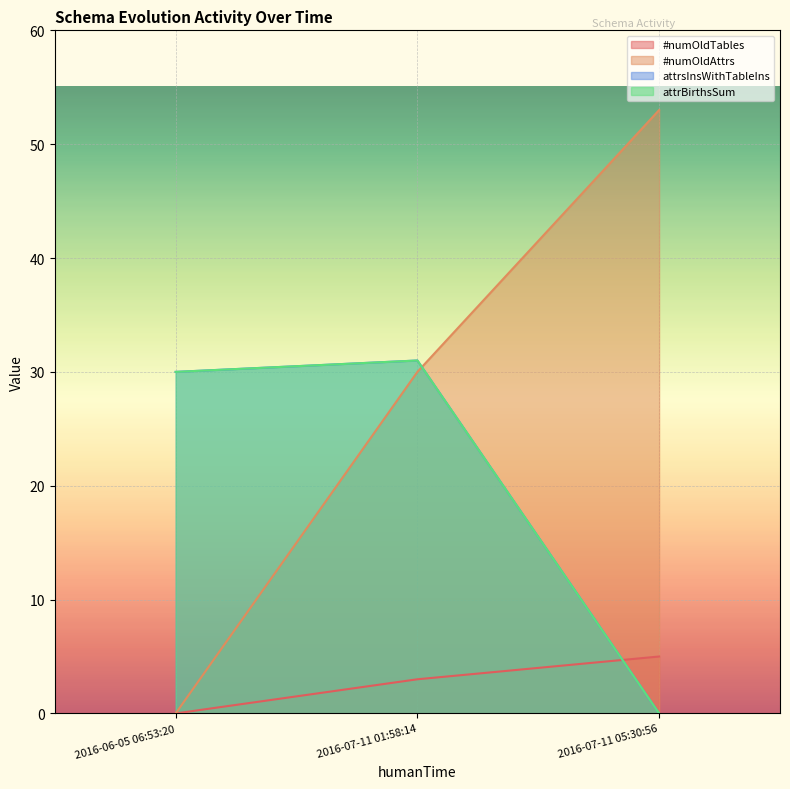

What is the difference between the maximum and minimum values in the attrsInsWithTableIns series?

31